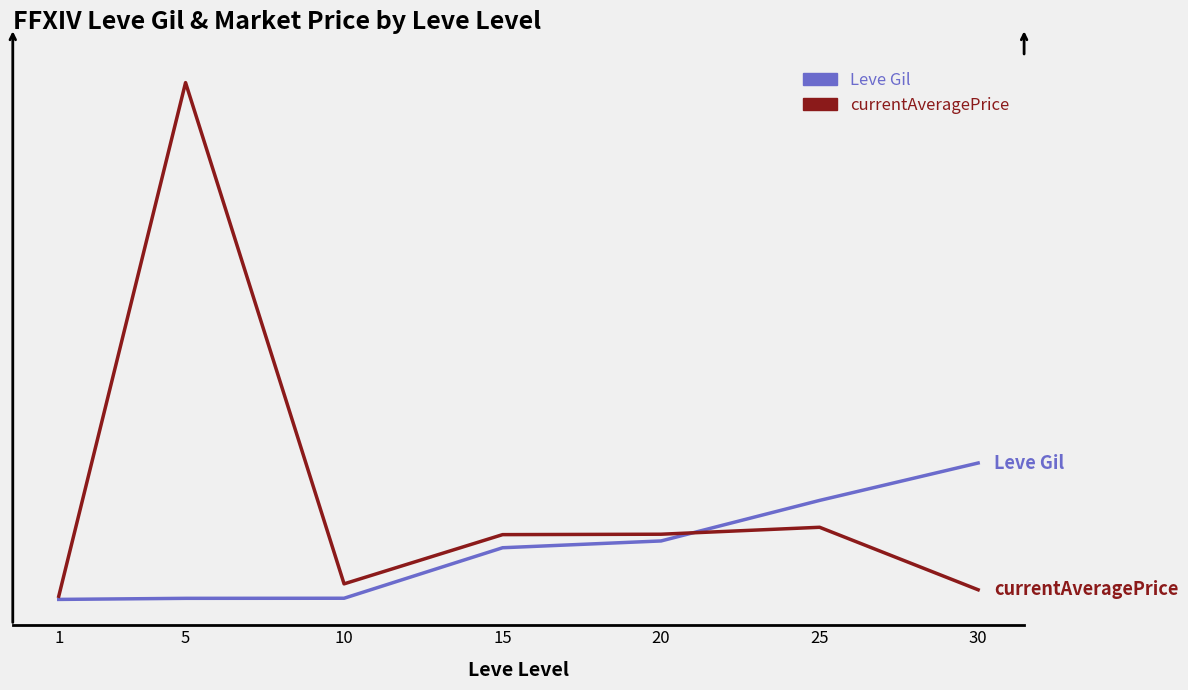

Does the chart display data point markers on the line(s)?

No